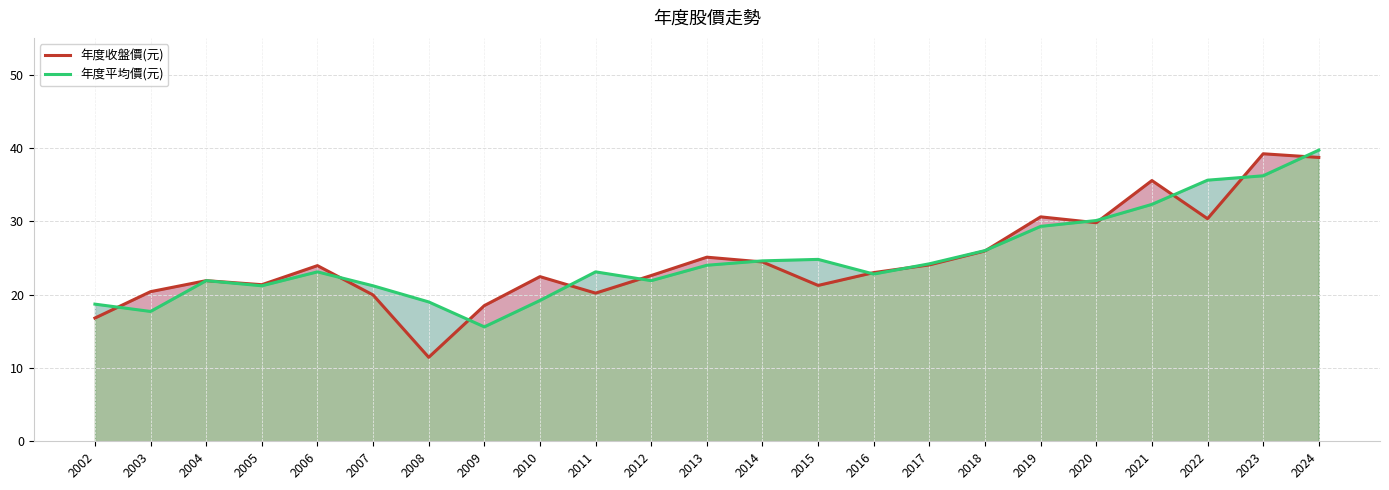

List the series in order of their overall mean, highest first.

年度平均價(元), 年度收盤價(元)